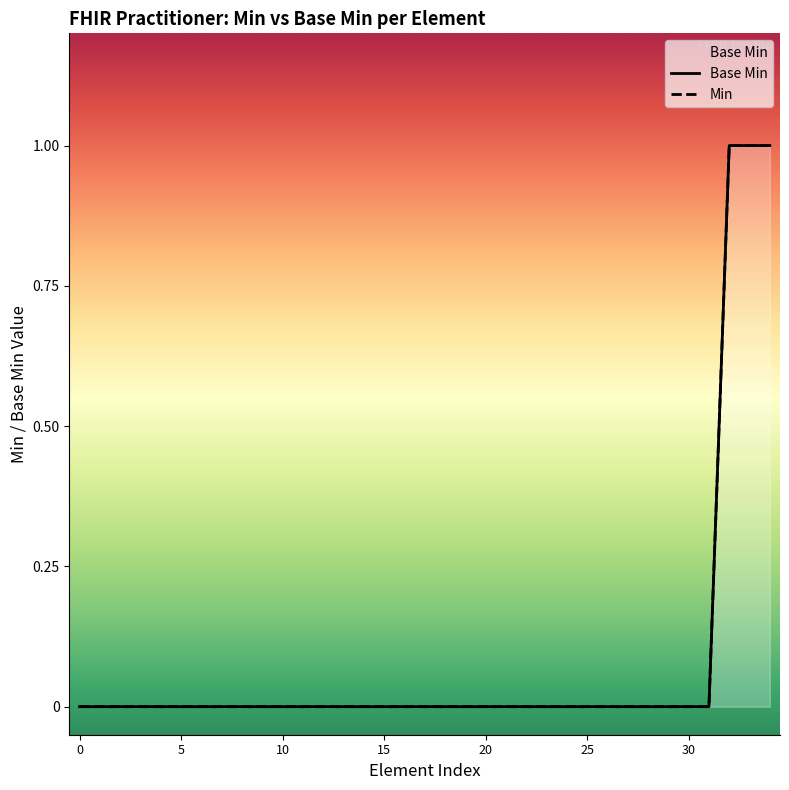

True or false: there are more than 2 points higher than both neighbors.

False